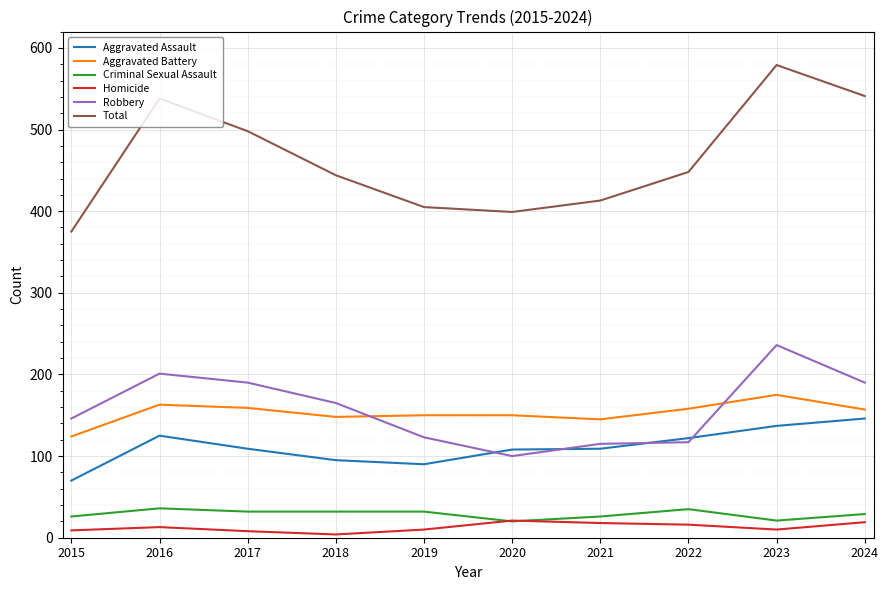

At which label does Robbery reach its peak?

2023